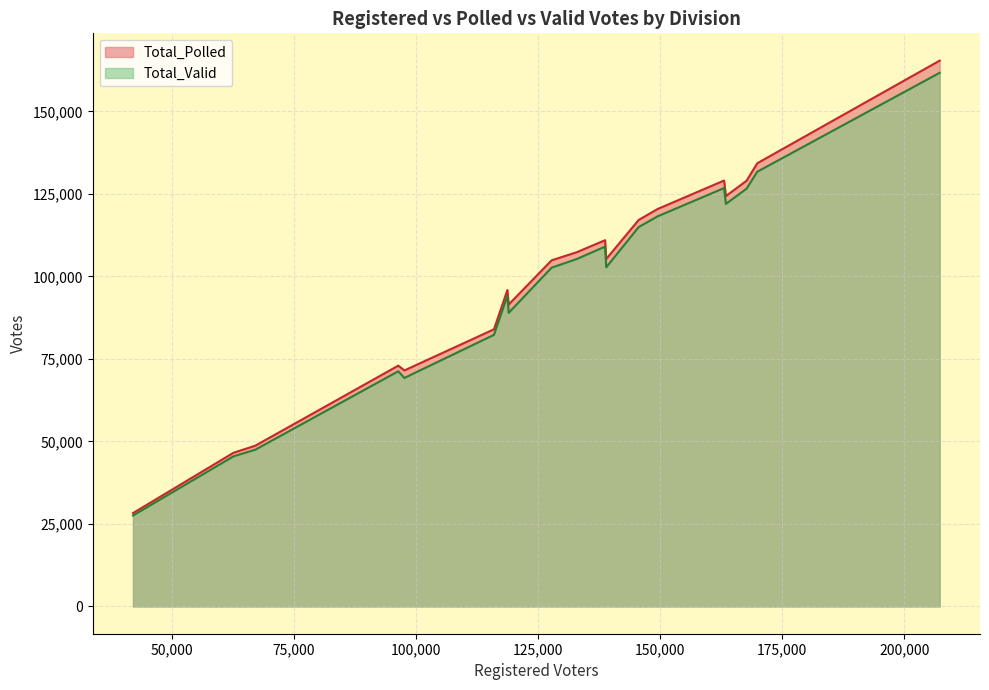

What is the difference between the maximum and minimum values in the Total_Valid series?

134170